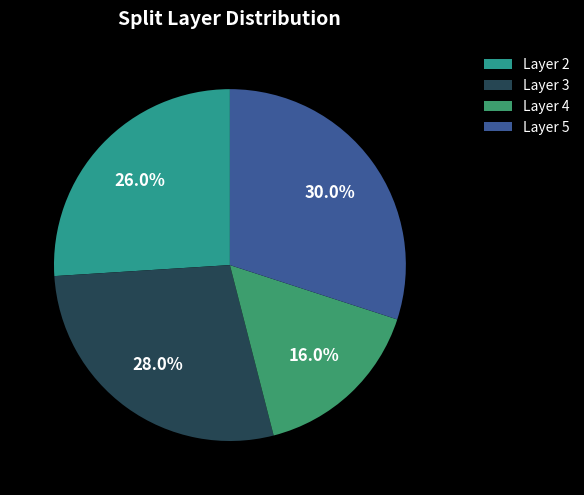

Does any single category account for the majority?

No